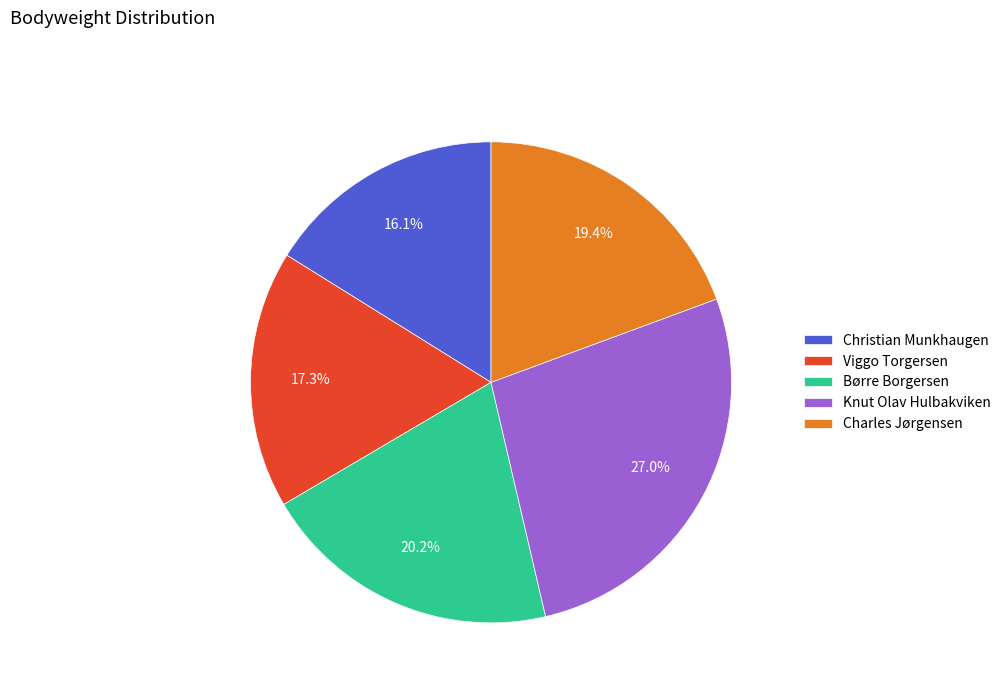

Is there a majority slice in this chart?

No